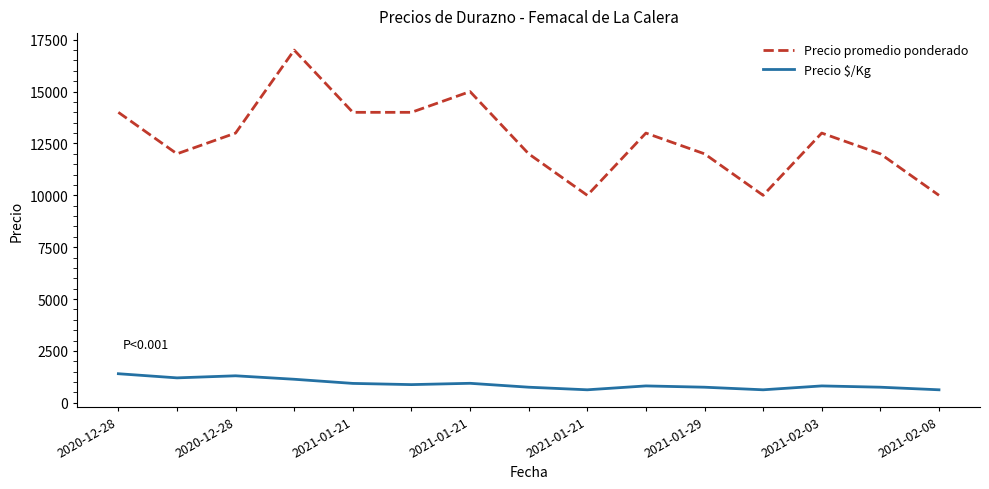

What is the sum of all Precio $/Kg values?

13528